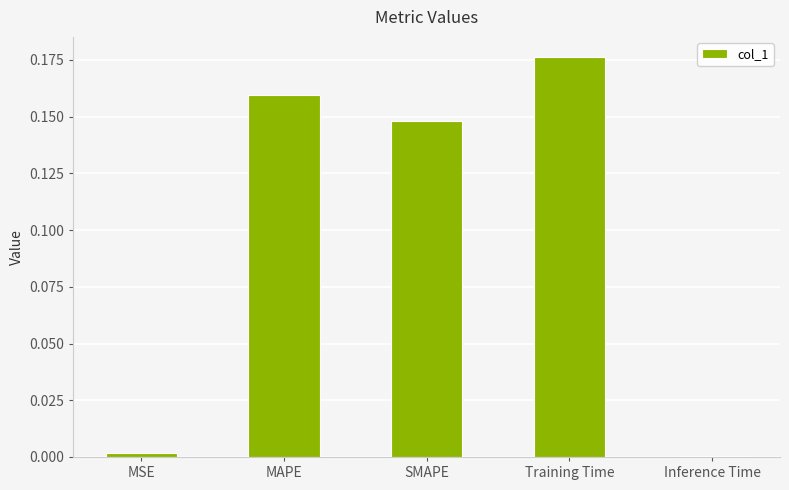

Between MAPE and Inference Time, which is larger?

MAPE